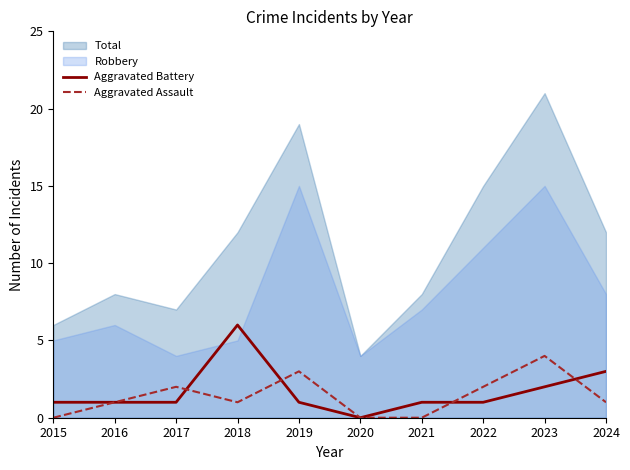

True or false: Aggravated Battery has a value of 6 at 2018.

True